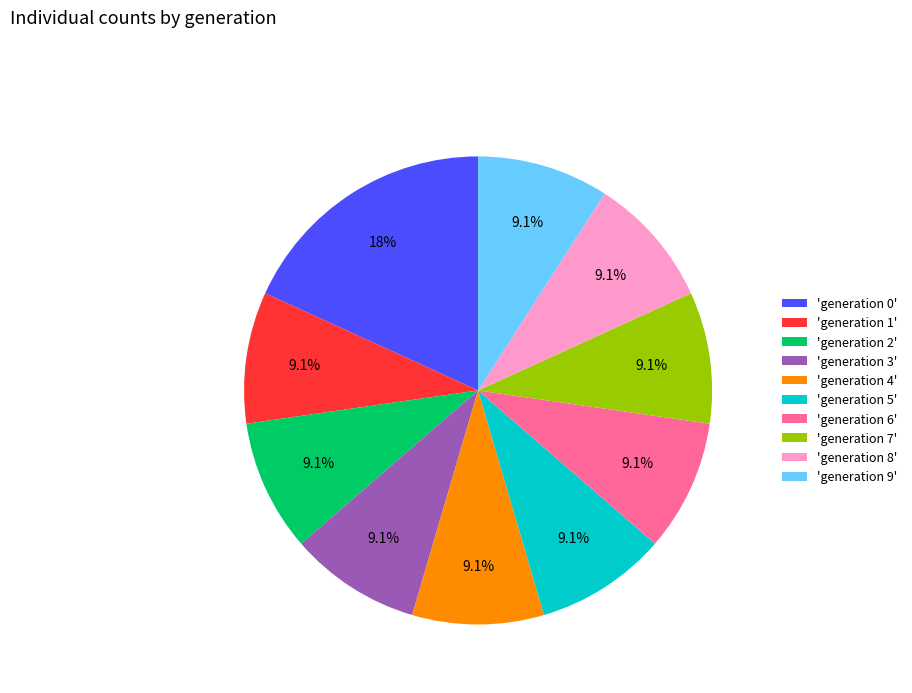

To the nearest percent, what is the average slice percentage?

10%